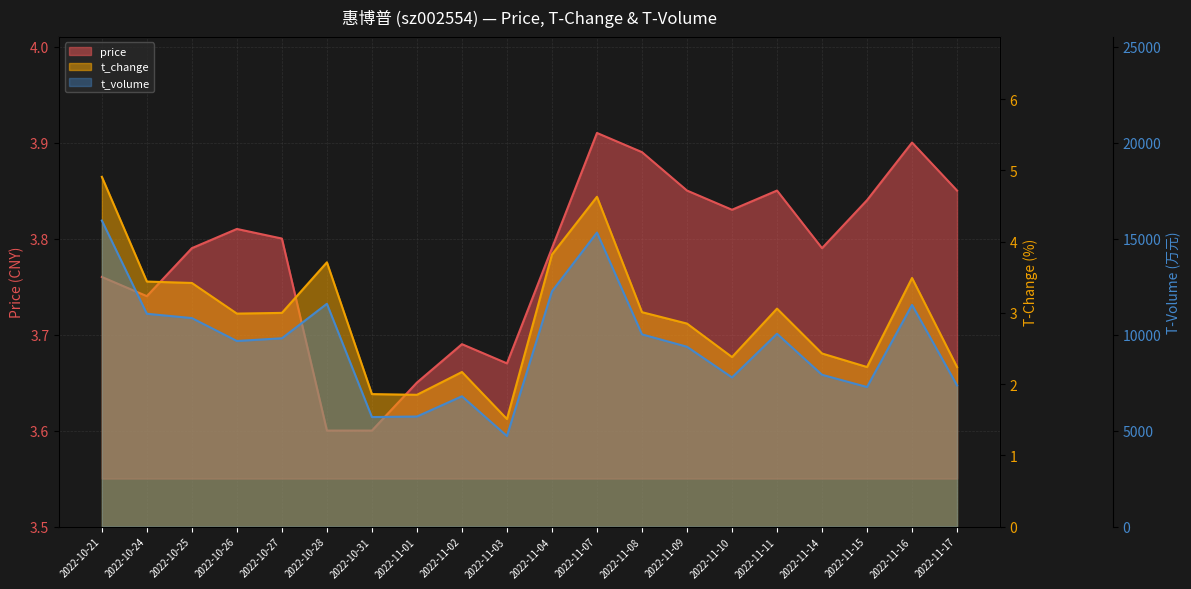

Which category has the highest value across all series?

2022-10-21